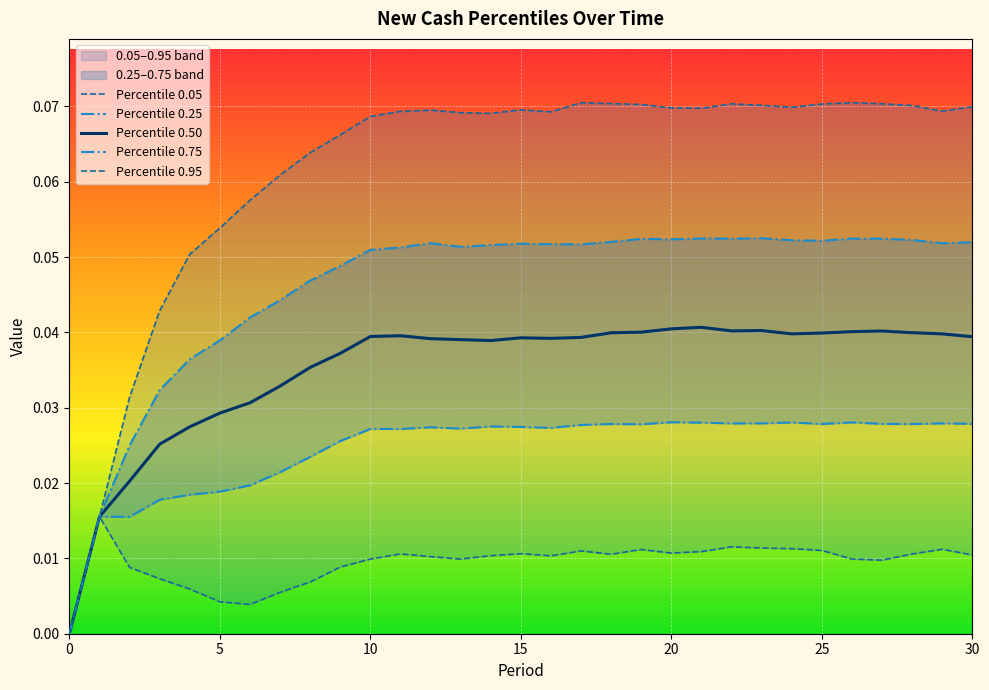

True or false: Percentile 0.95 and Percentile 0.05 intersect in this chart.

False